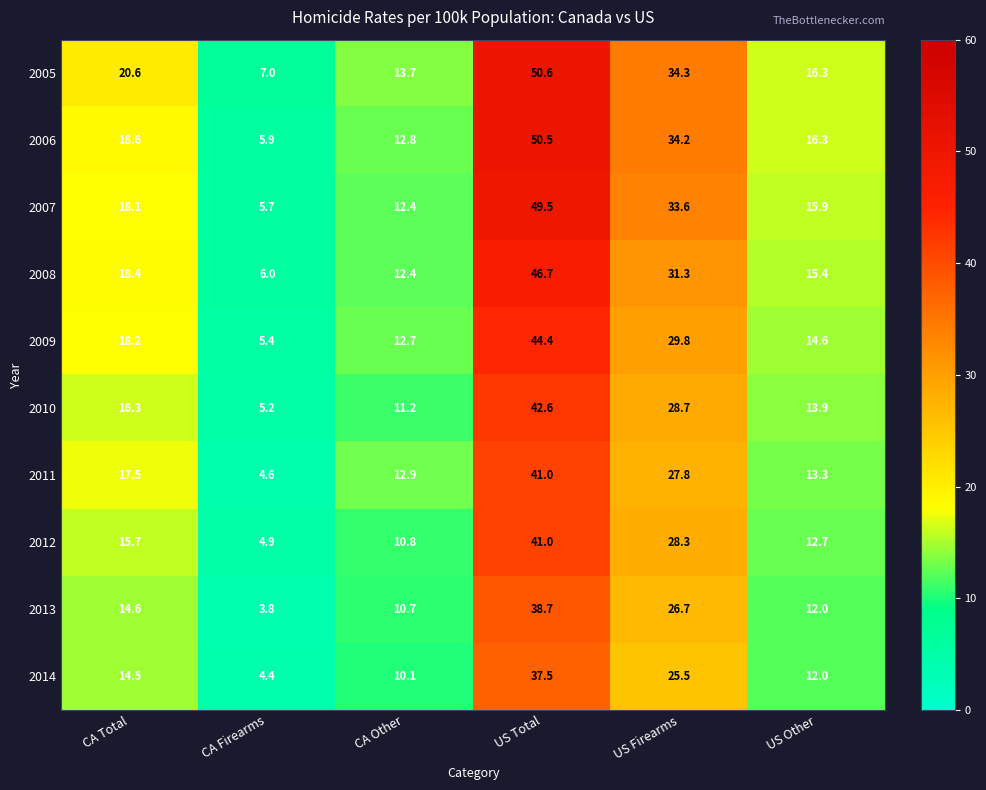

What is the spread (max minus min) of values at CA Other?

3.6